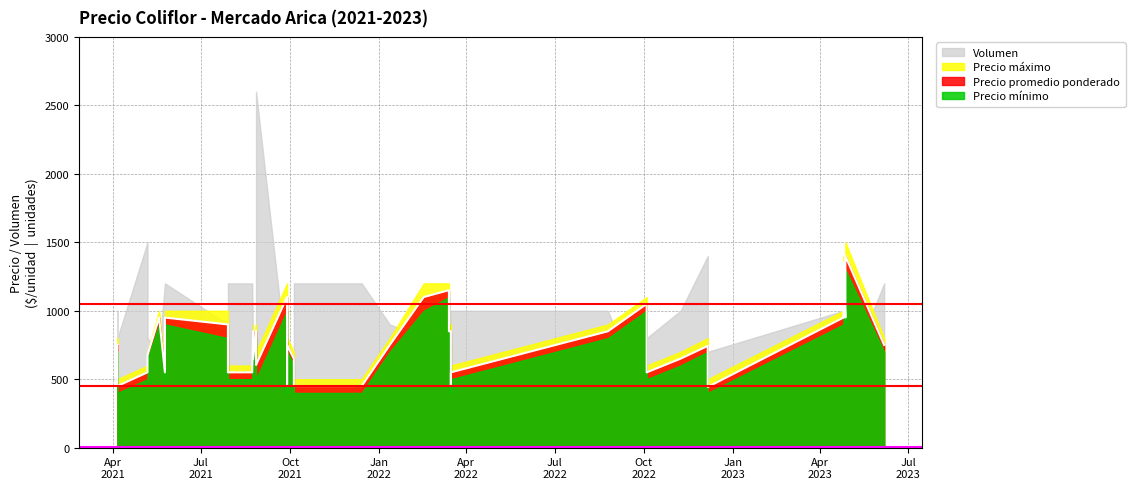

Where is Precio máximo nearest to the value 1000?

2023-04-27